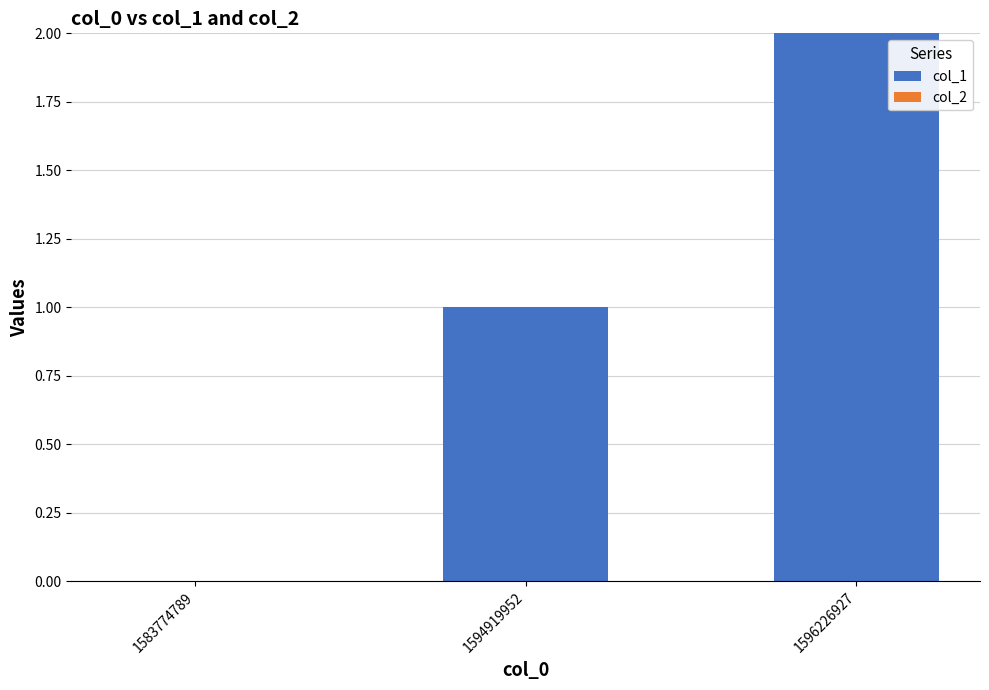

What is the ratio of the value at 1594919952 to the value at 1596226927?

0.5